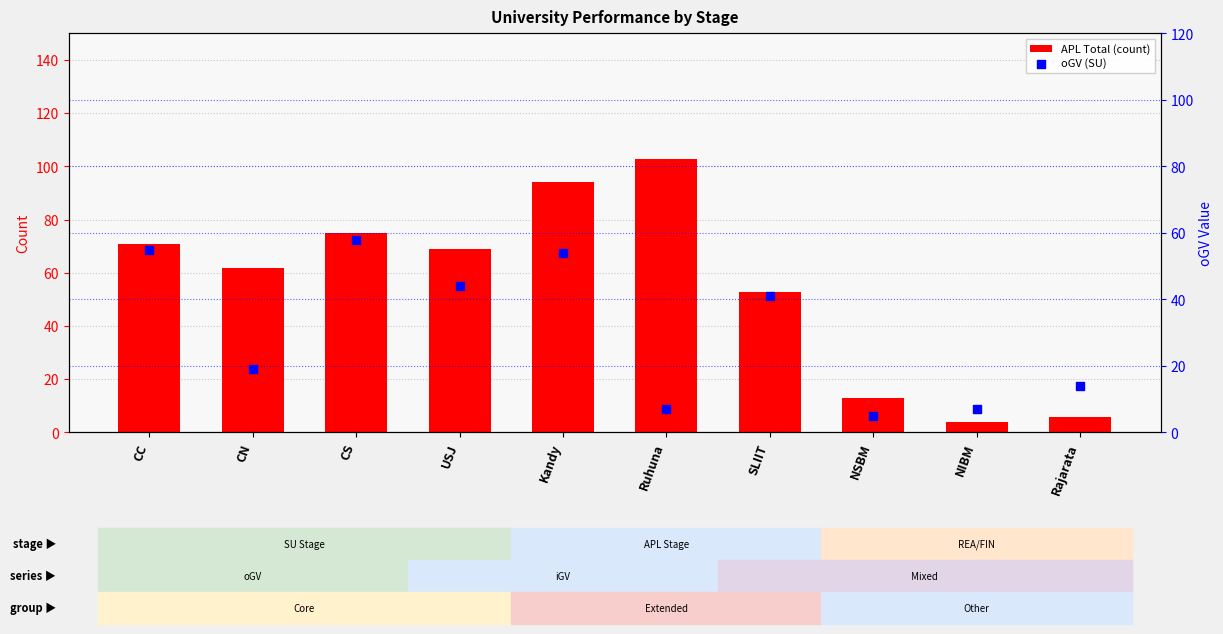

What is the total value across all series at SLIIT?

94